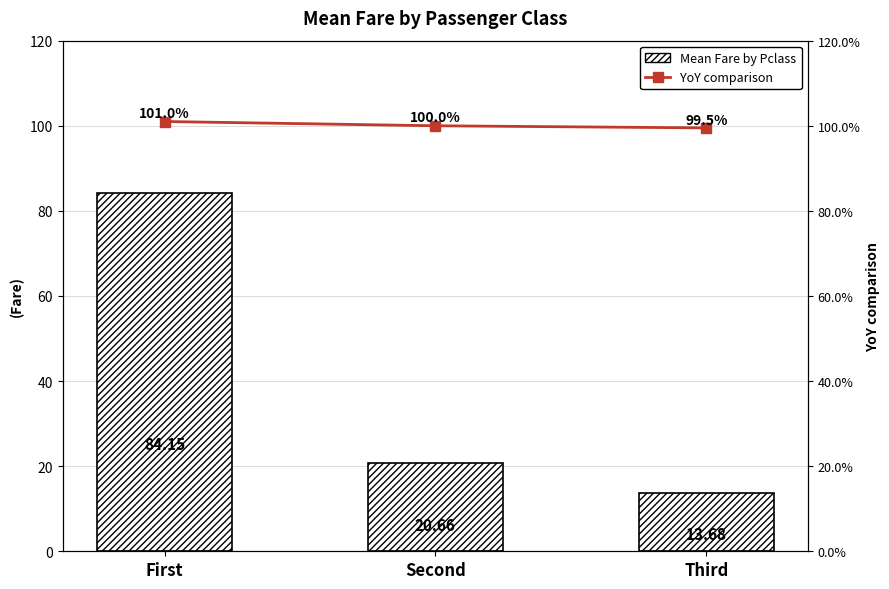

Count the number of categories in the chart.

3